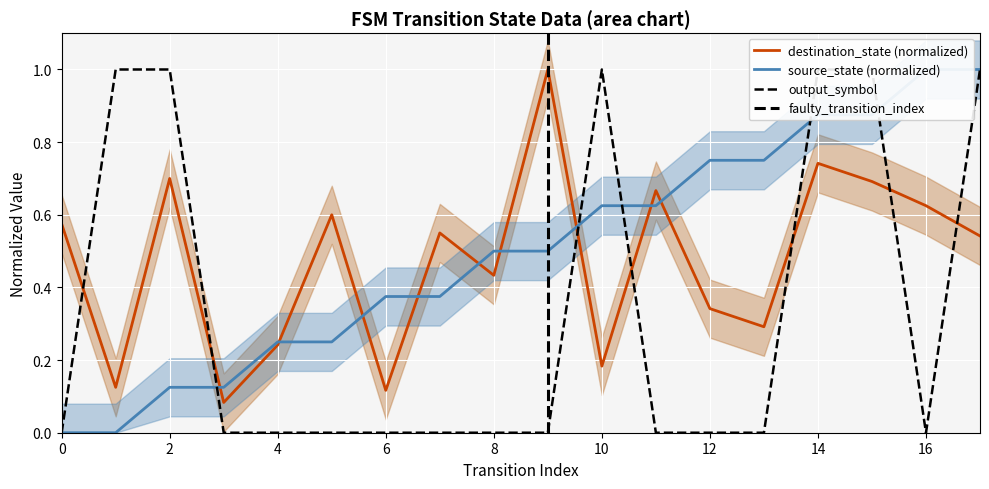

What is the sum of all source_state values?

9.0